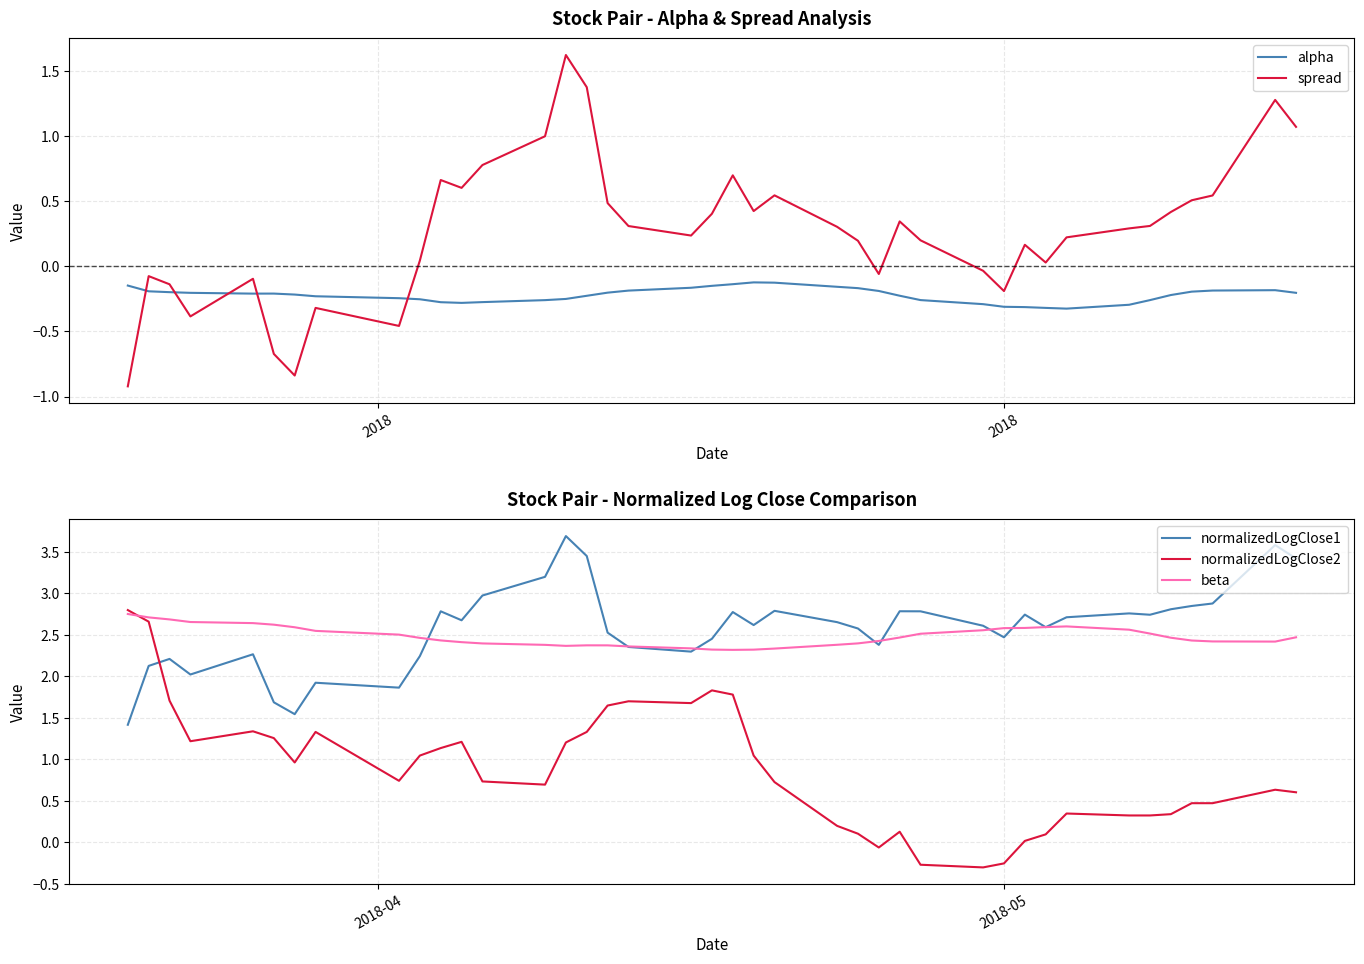

What is the maximum value for normalizedLogClose1?

3.7